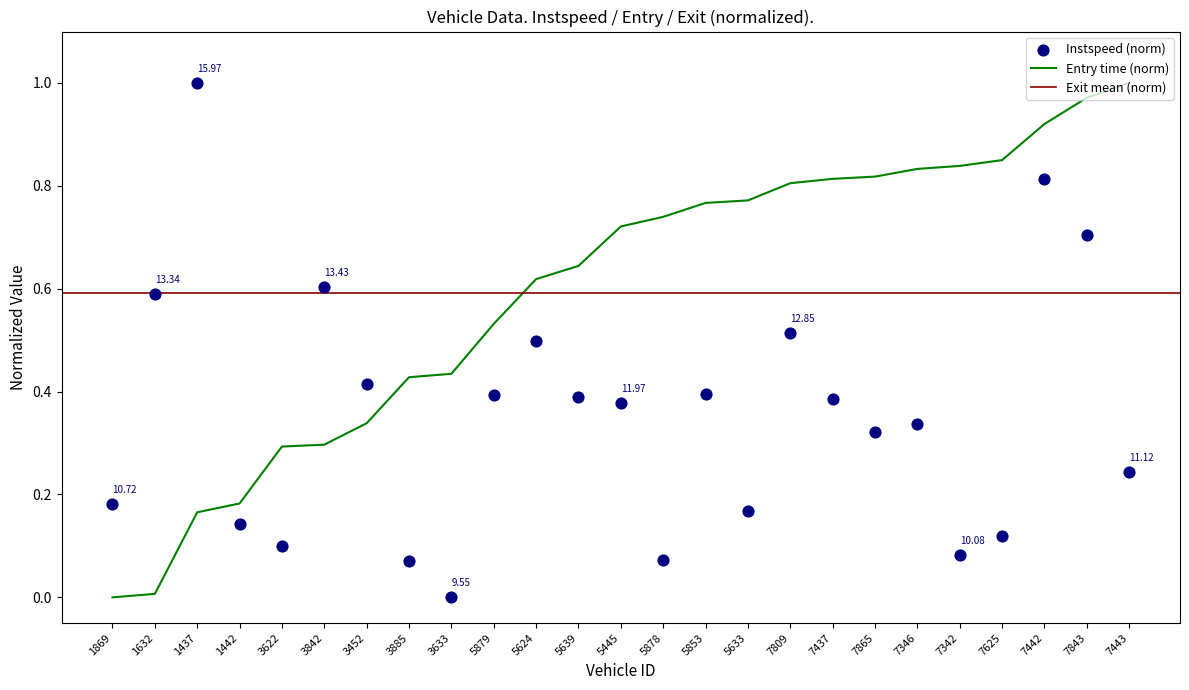

Which series has the widest spread of Y values?

entry